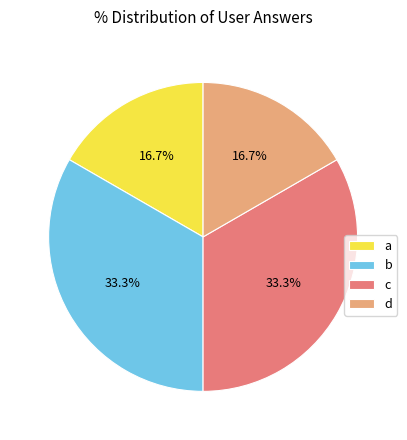

Is it true that a is 11% of the pie?

False